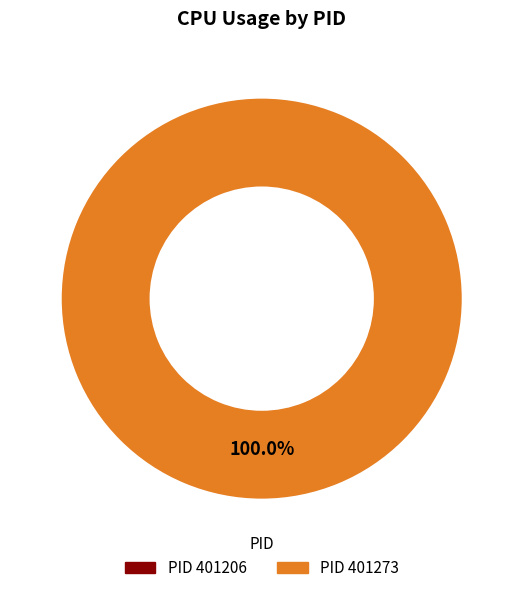

To the nearest percent, what is the difference between the 401273 and 401206 slice percentages?

100%